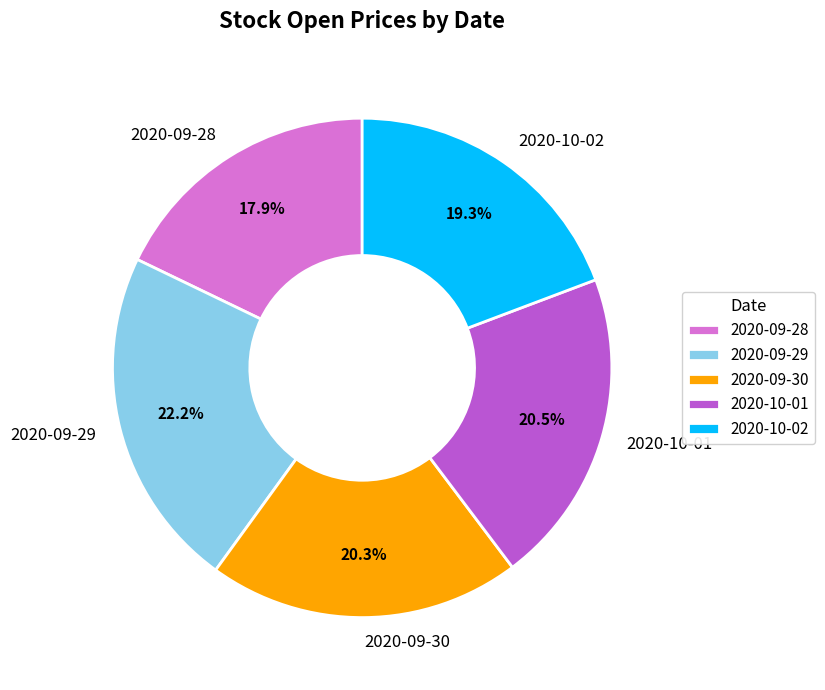

To the nearest percent, what is the difference between the largest and smallest slice percentages?

4%